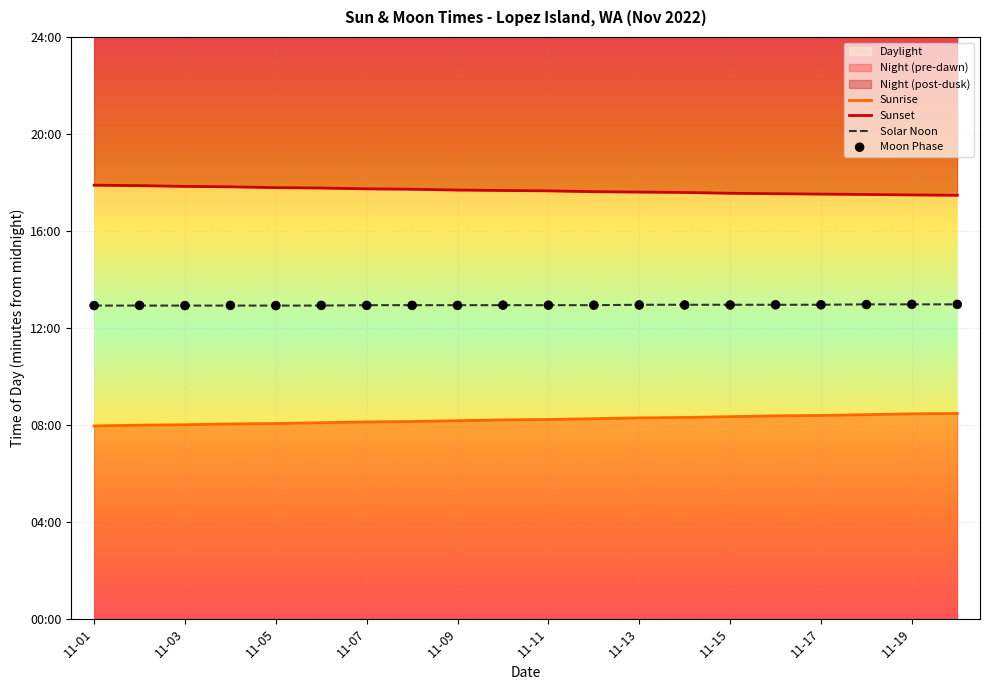

Is the value of Solar Noon at 15 greater than the value of Sunrise at 11-19?

Yes